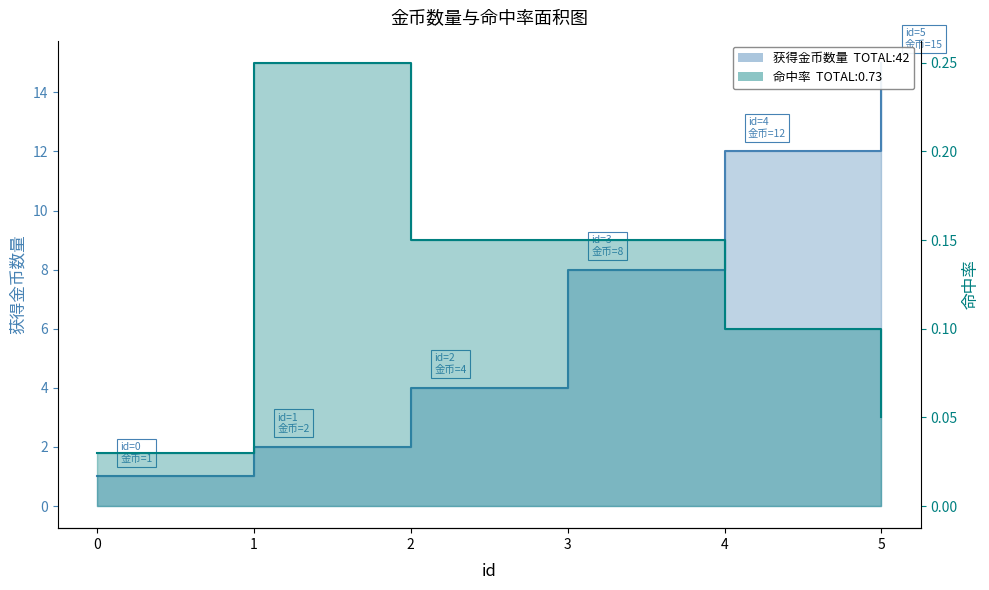

True or false: 命中率 has more than 0 interior local peaks.

True